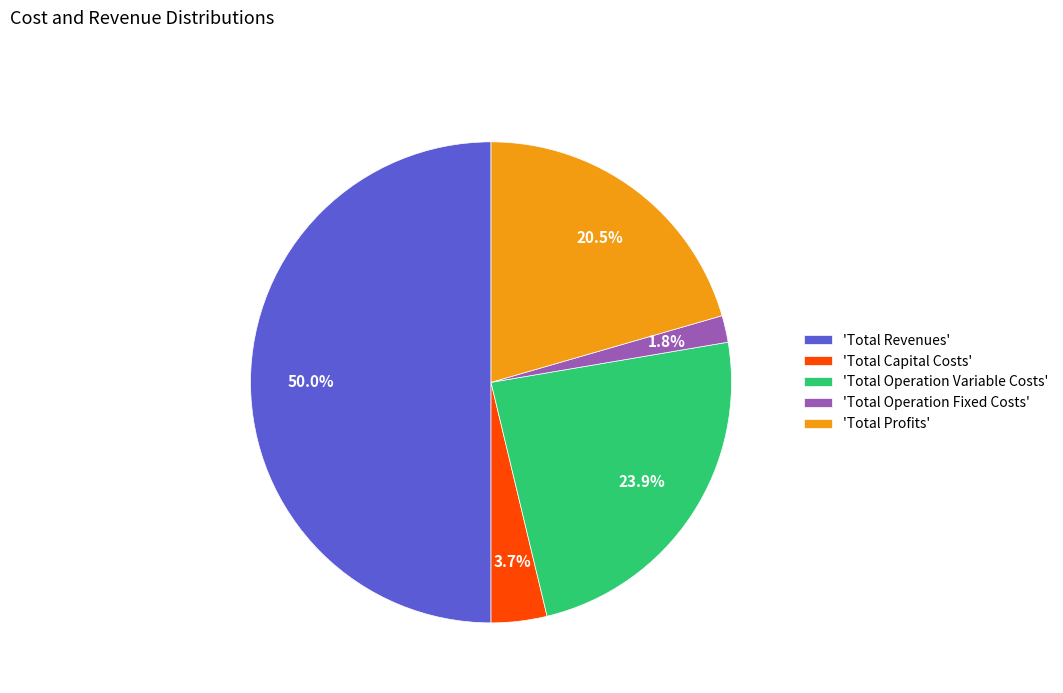

Which category accounts for the majority?

'Total Revenues'